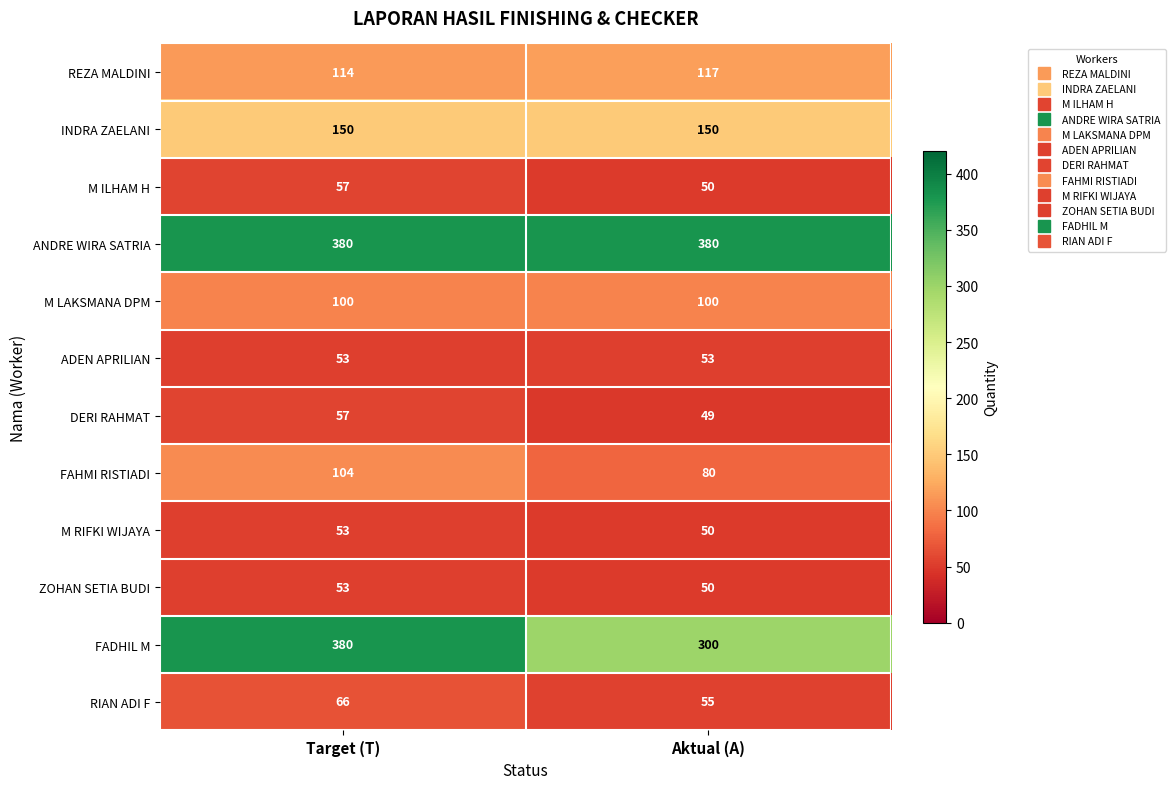

What is the approximate value of ANDRE WIRA SATRIA at Target (T)?

380